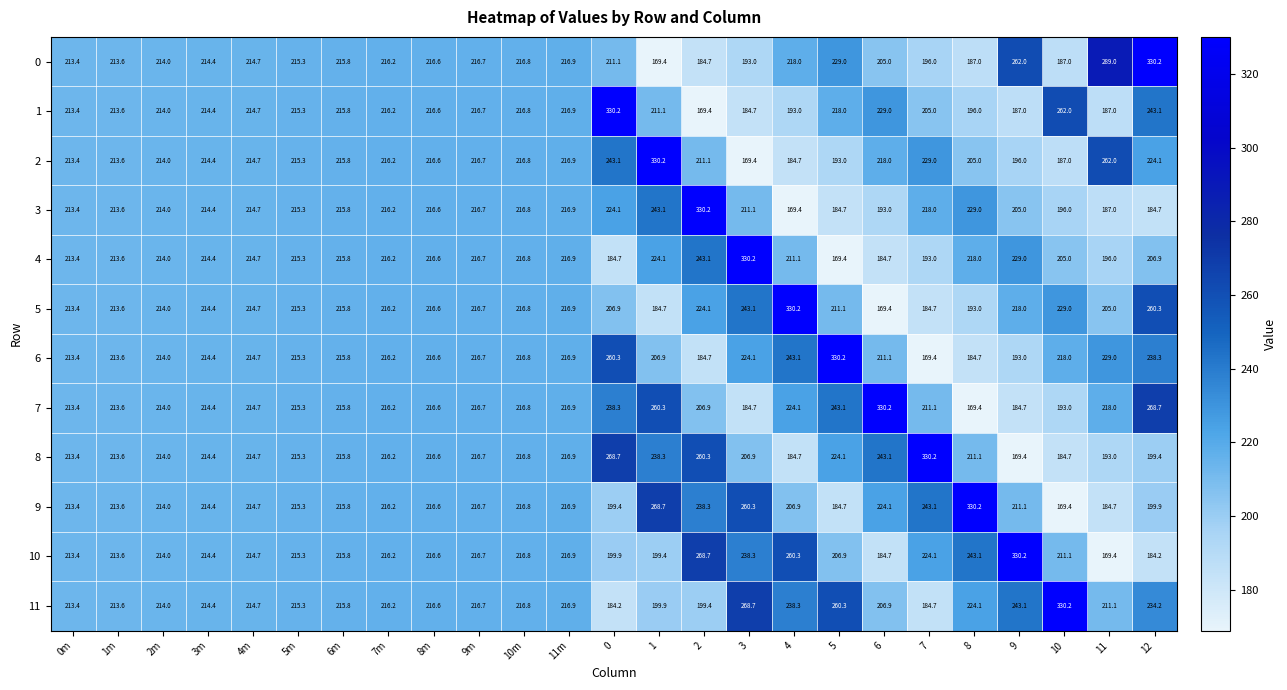

What is the minimum value for 2?

169.4